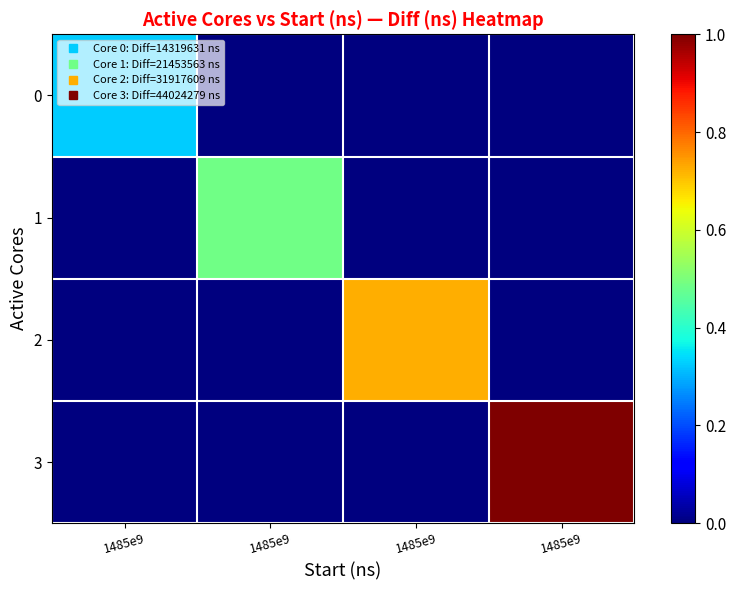

Reading right to left, what are all the values shown in this chart?

0: 1485e9=0.0	1485e9=0.0	1485e9=0.0	1485e9=0.3
1: 1485e9=0.0	1485e9=0.0	1485e9=0.5	1485e9=0.0
2: 1485e9=0.0	1485e9=0.7	1485e9=0.0	1485e9=0.0
3: 1485e9=1.0	1485e9=0.0	1485e9=0.0	1485e9=0.0